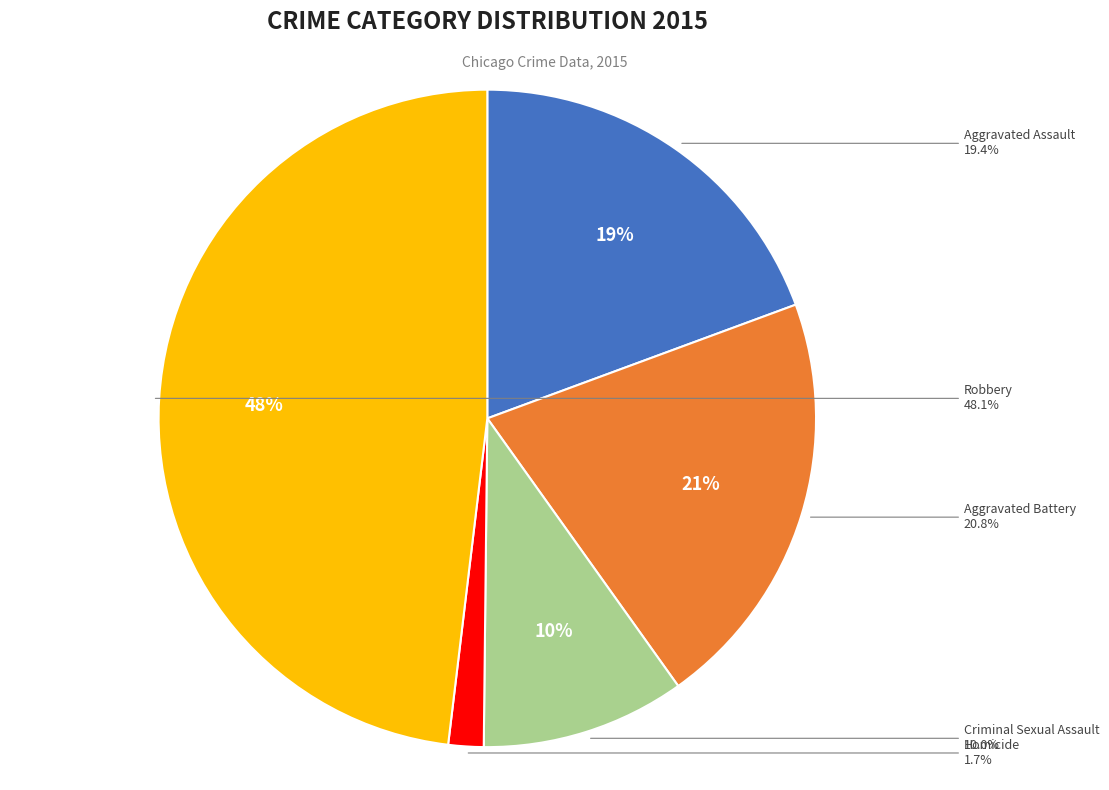

Which category has the biggest portion of the pie?

Robbery